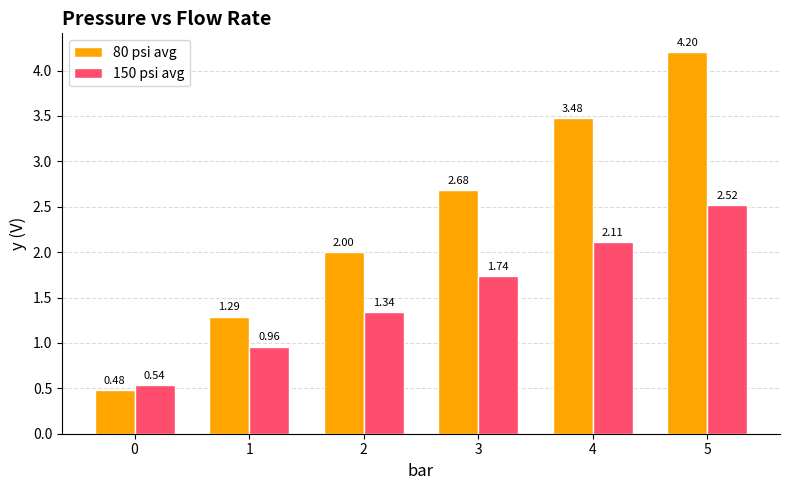

Which series changed the most between 3 and 5?

80 psi avg